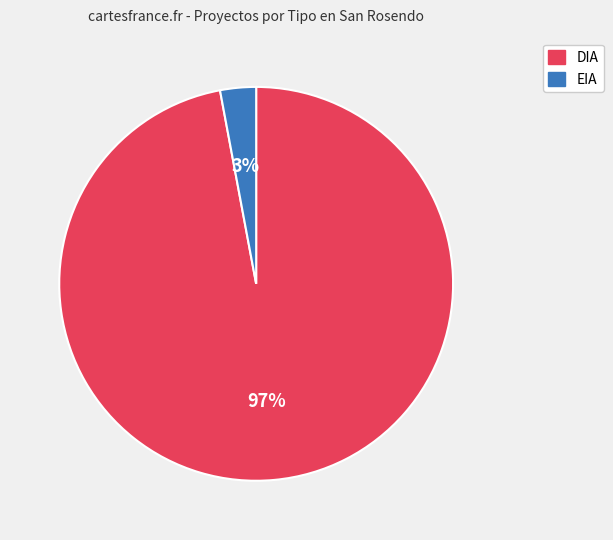

Is the sum of EIA and DIA greater than half?

Yes